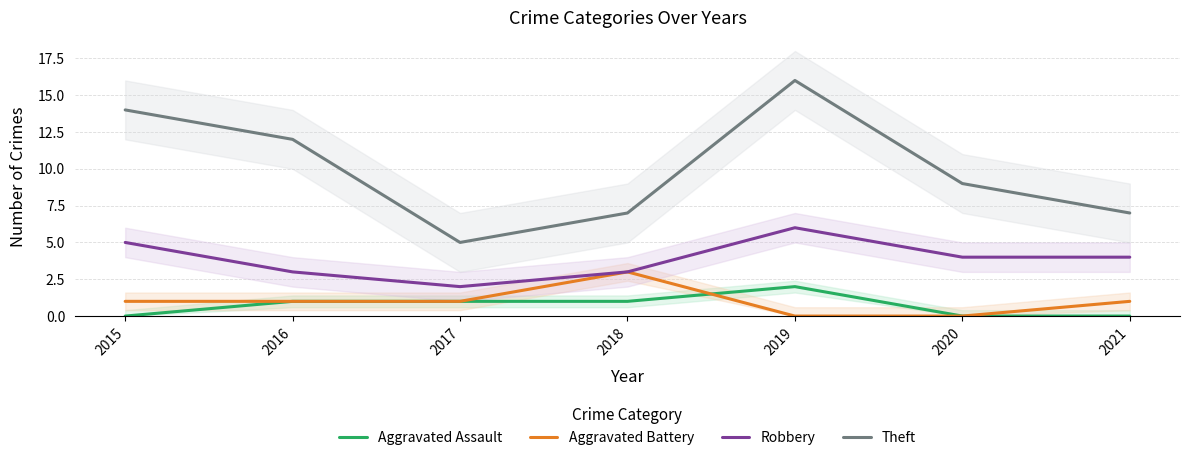

Reading right to left, what are all the values shown in this chart?

Aggravated Assault: 0	0	2	1	1	1	0
Aggravated Battery: 1	0	0	3	1	1	1
Robbery: 4	4	6	3	2	3	5
Theft: 7	9	16	7	5	12	14